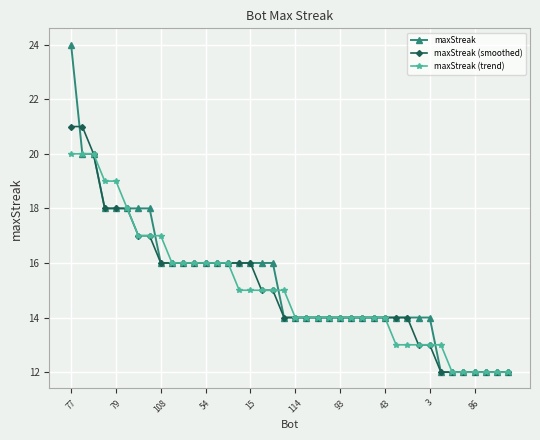

What is the value of the maxStreak point at the 35th from the left?

12